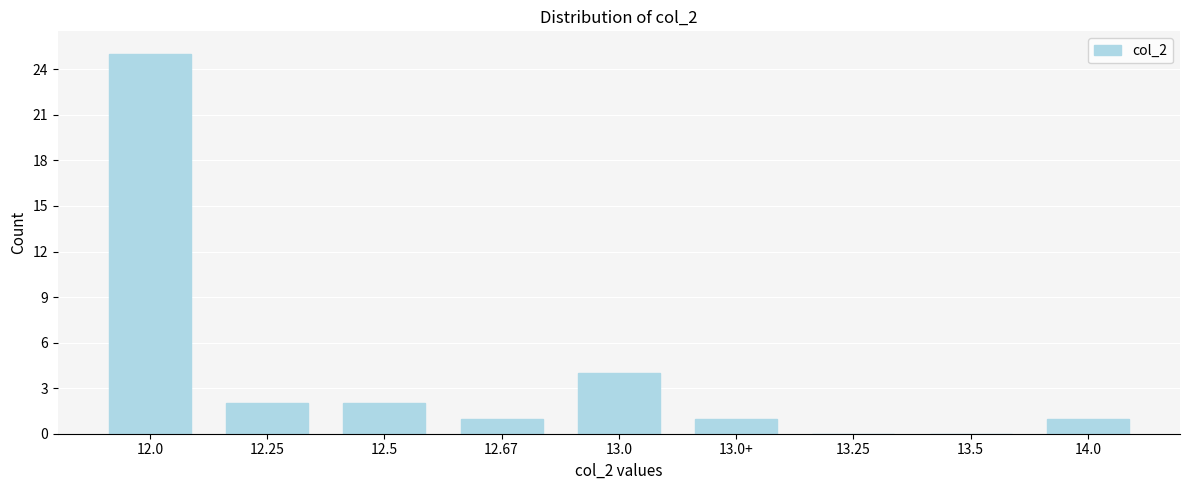

Reading right to left, transcribe all the data shown in this chart.

14.0=1	13.5=0	13.25=0	13.0+=1	13.0=4	12.67=1	12.5=2	12.25=2	12.0=25